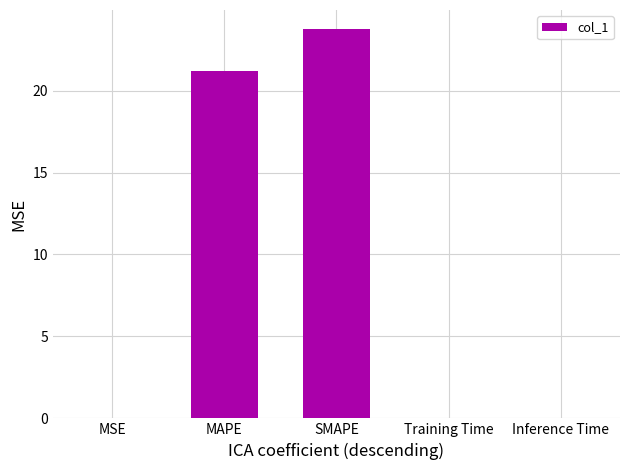

What is the sum of all values?

44.9